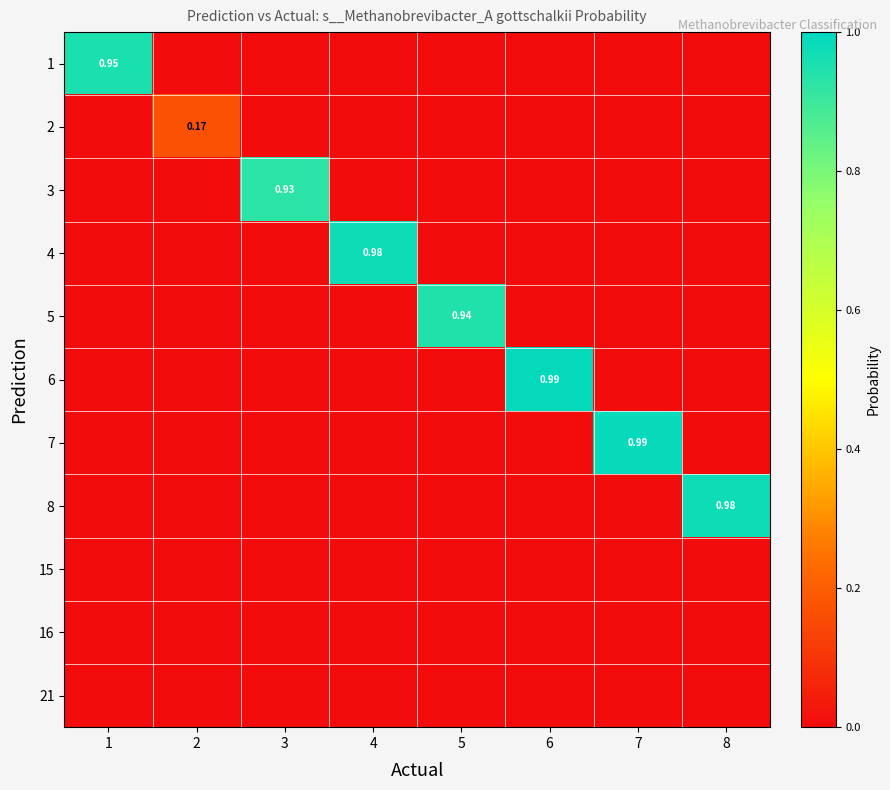

The value of 8 at 6 is 0.5. True or false?

False